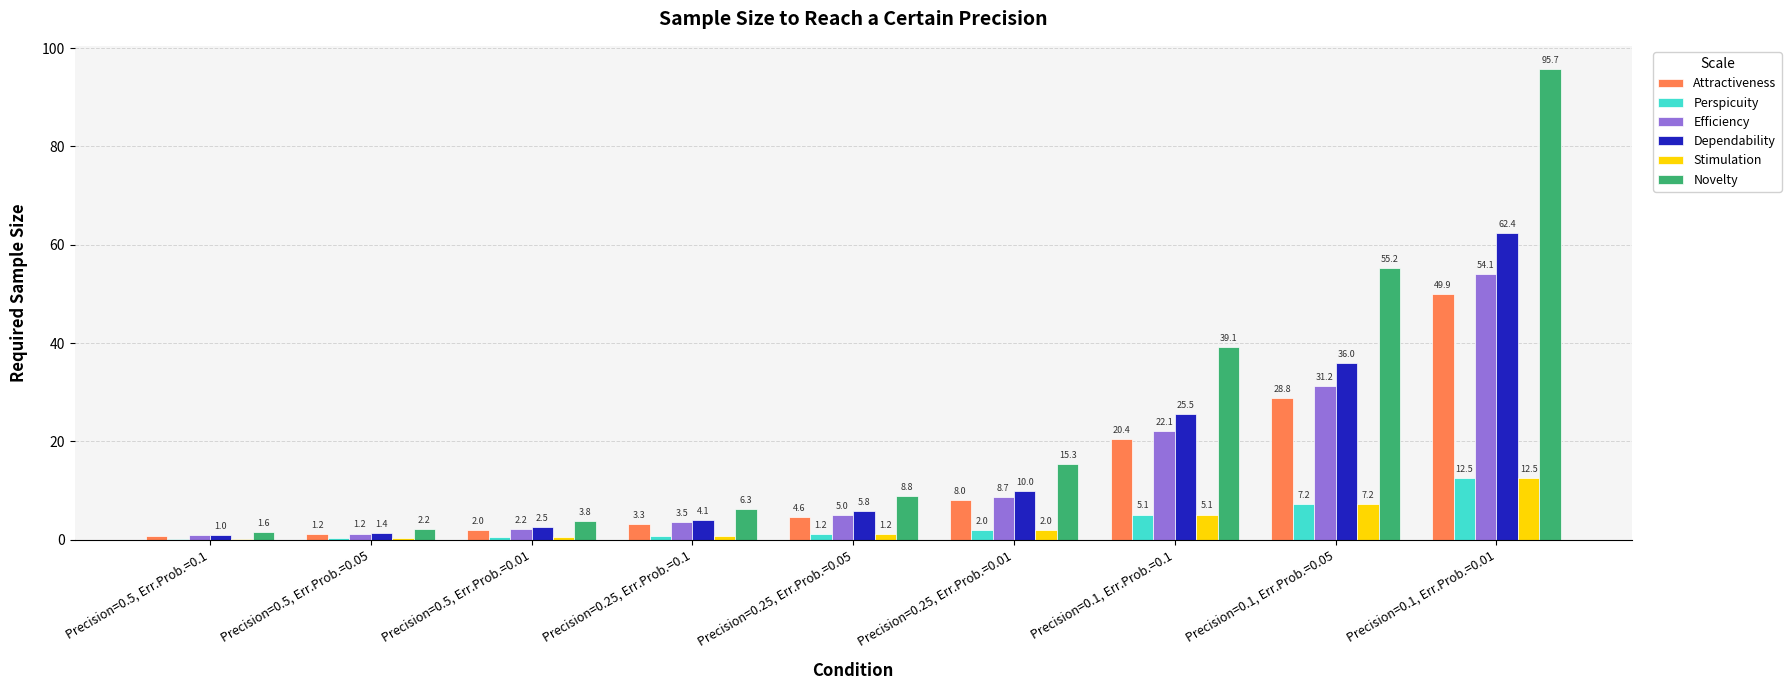

What is the sum of the Novelty values at Precision=0.25, Err.Prob.=0.05 and Precision=0.25, Err.Prob.=0.1?

15.1